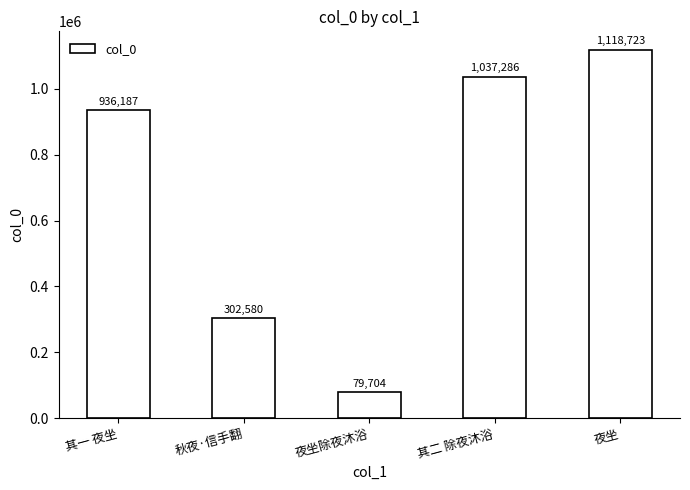

True or false: the data shows 302580 at 秋夜·信手翻.

True